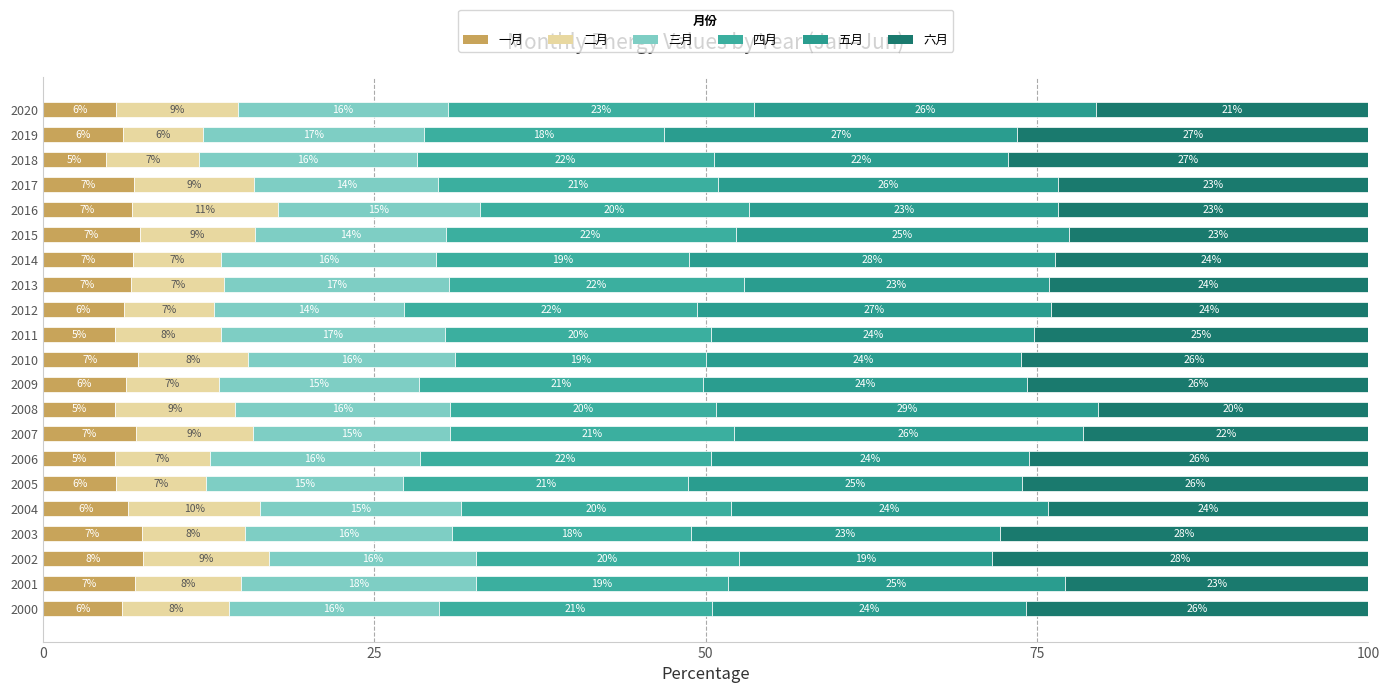

How many distinct data groups are displayed?

6